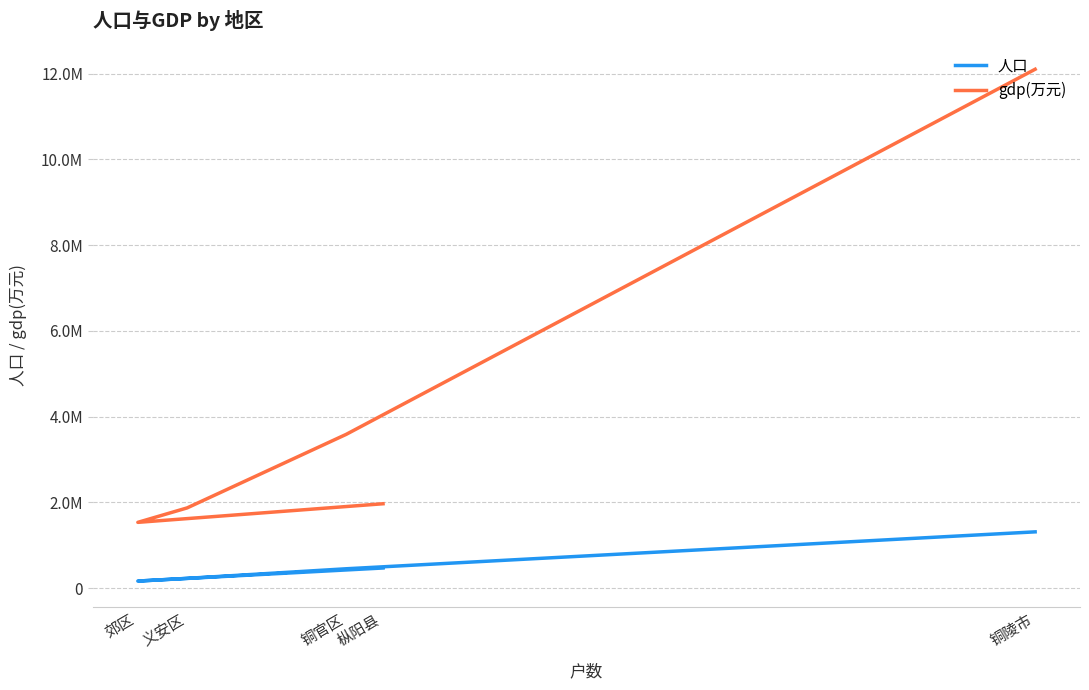

True or false: 人口 and gdp(万元) cross at least once.

False